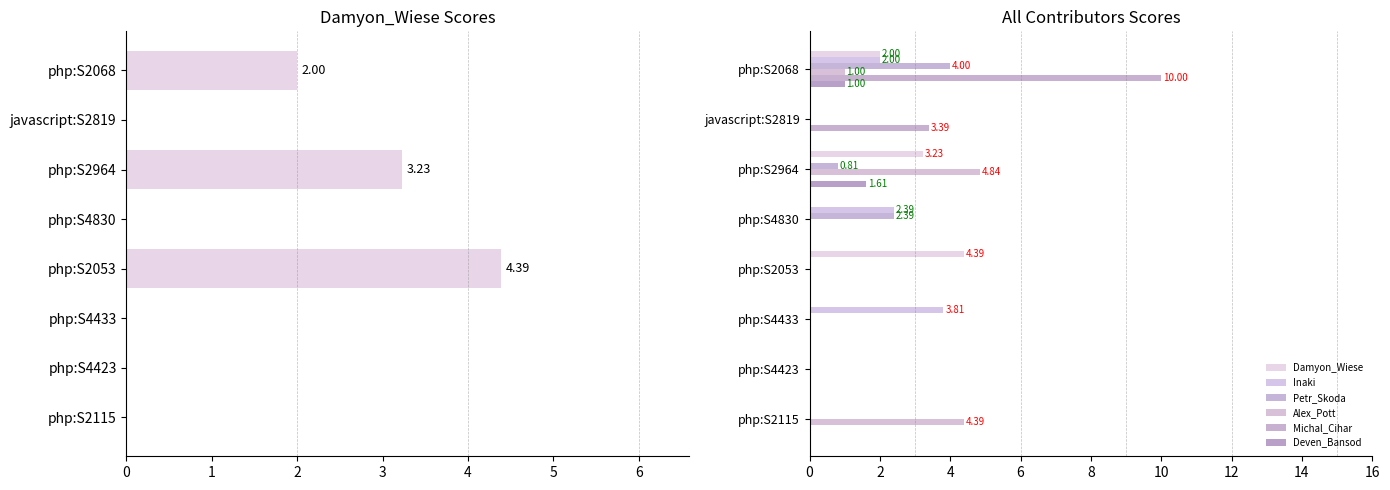

List the labels in order of Damyon_Wiese value, largest first.

php:S2053, php:S2964, php:S2068, javascript:S2819, php:S4830, php:S4433, php:S4423, php:S2115